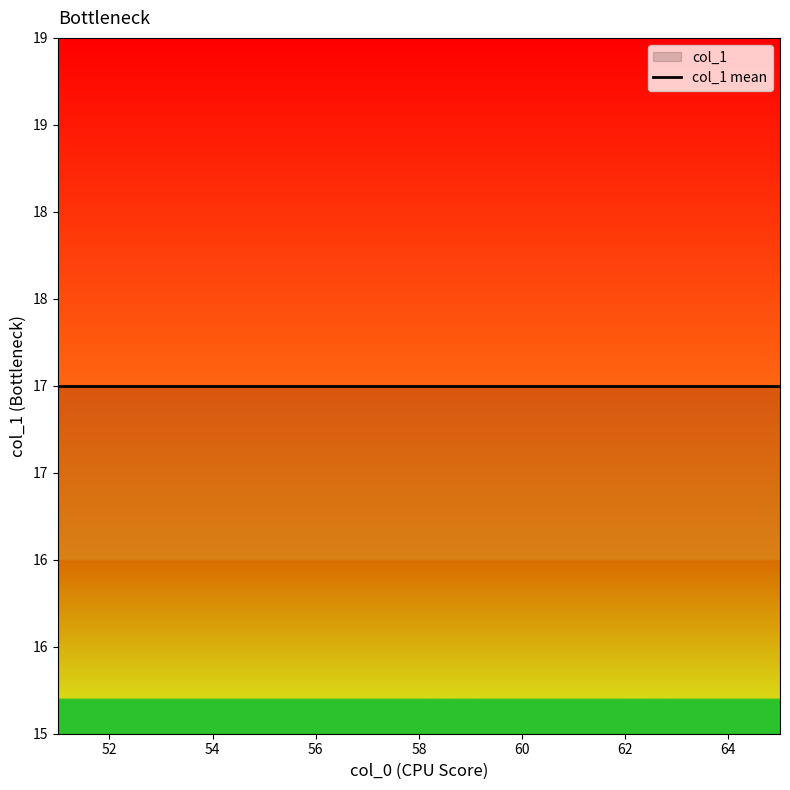

True or false: the data shows 12 at 52.

False